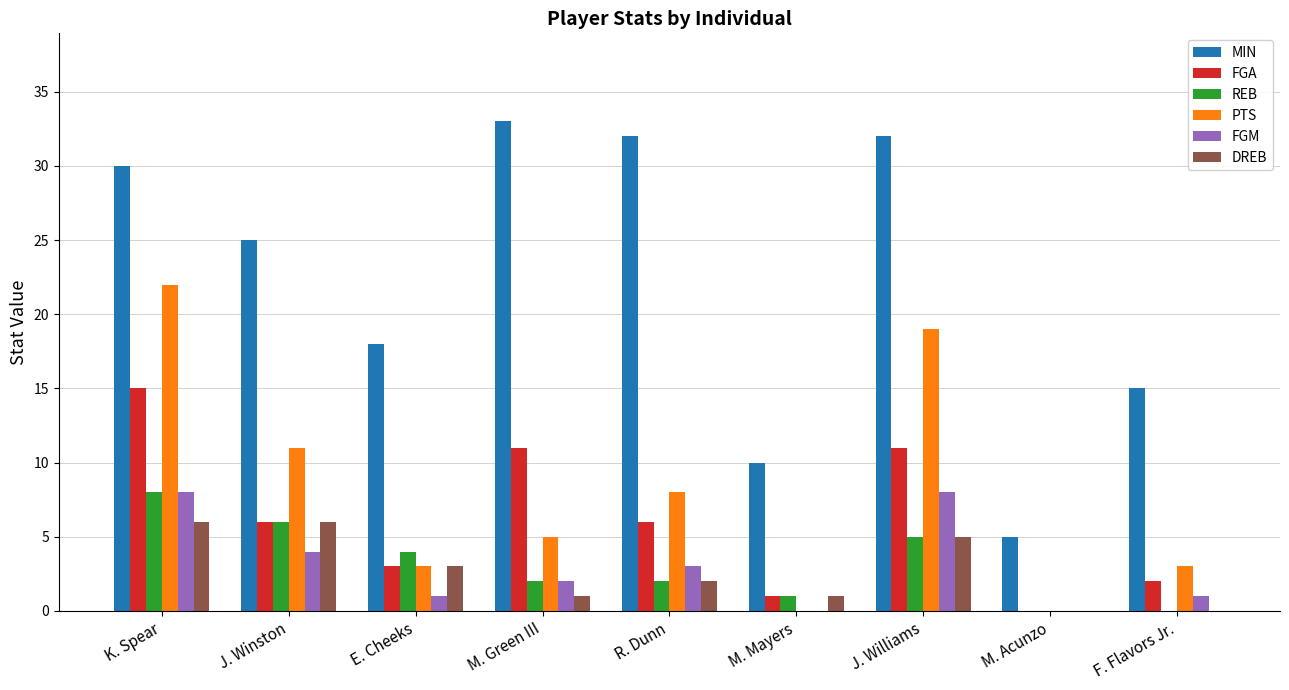

Which series changed the most between R. Dunn and J. Williams?

PTS